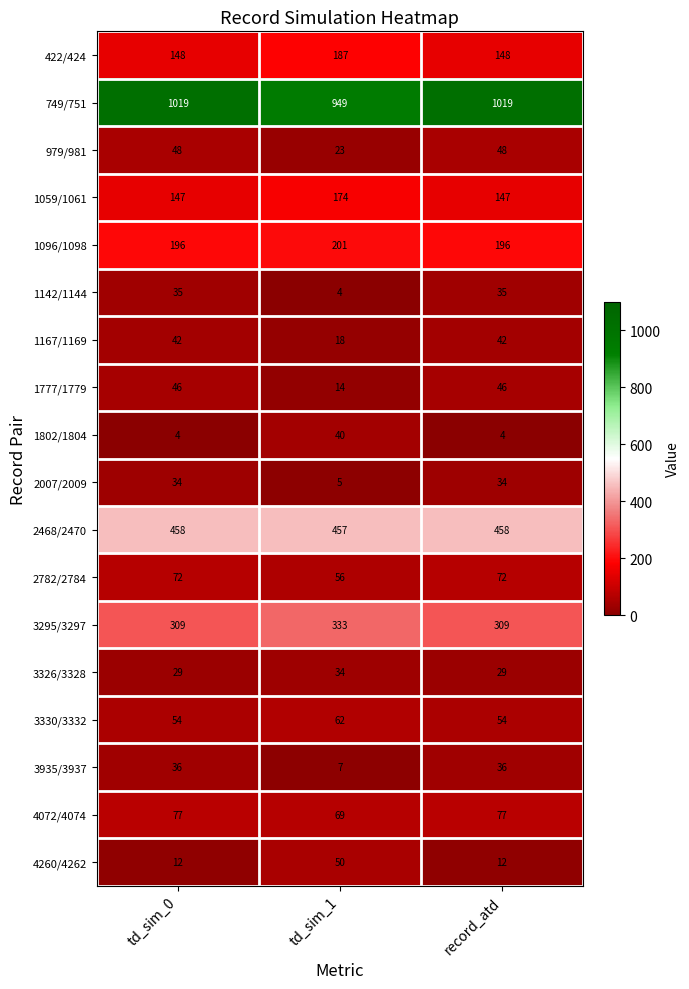

At how many categories does at least one series exceed 228?

3